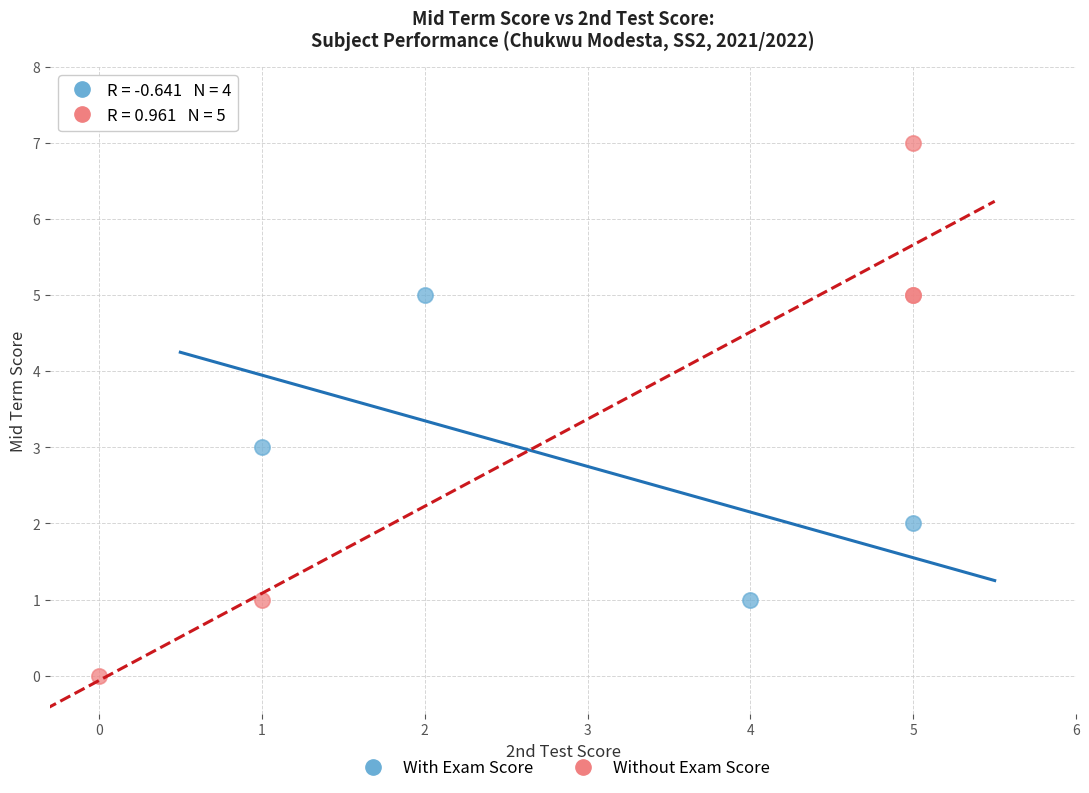

Which series has the widest spread of Y values?

Without Exam Score